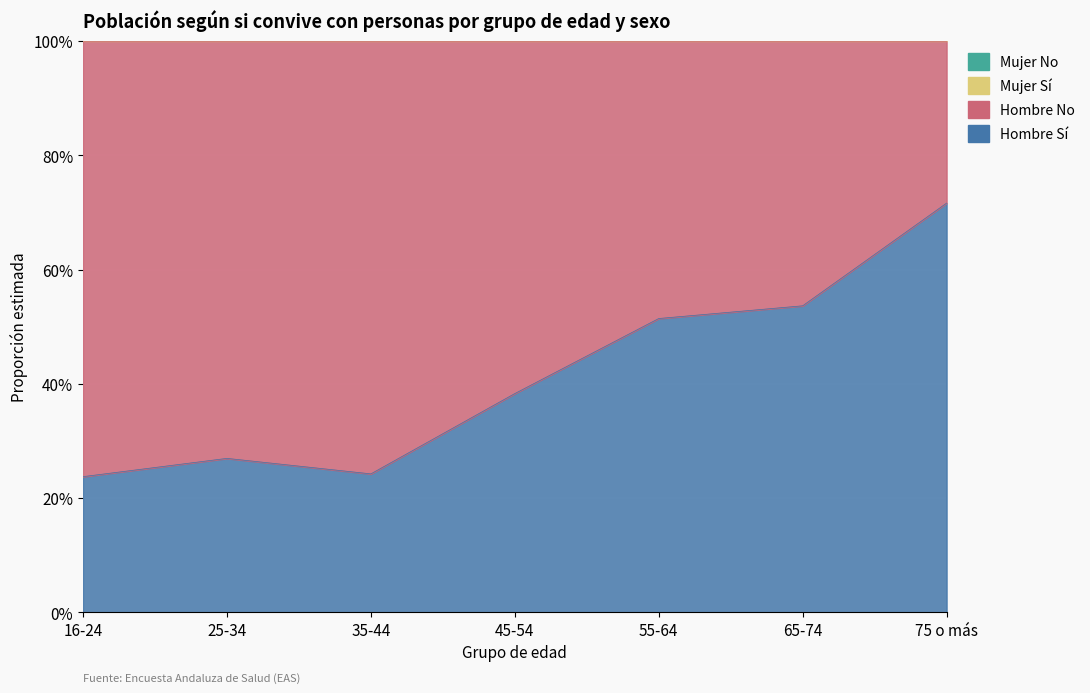

Between 45-54 and 65-74, which series saw the biggest shift?

Hombre No